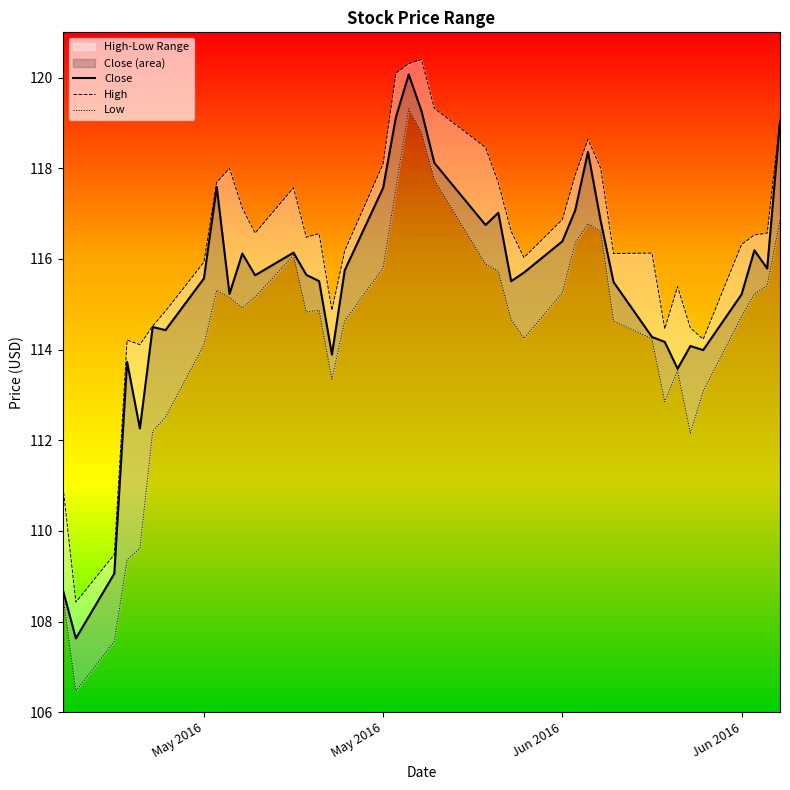

Reading left to right, list all the values displayed in this chart.

Close: 108.7	107.6	109.1	113.7	112.3	114.5	114.4	115.6	117.6	115.2	116.1	115.6	116.1	115.7	115.5	113.9	115.8	117.6	119.1	120.1	119.3	118.1	116.8	117.0	115.5	115.7	116.4	117.1	118.4	116.8	115.5	114.3	114.2	113.6	114.1	114.0	115.2	116.2	115.8	119.0
High: 111.0	108.4	109.5	114.2	114.1	114.5	114.8	115.9	117.7	118.0	117.1	116.6	117.6	116.5	116.6	114.9	116.2	118.1	120.1	120.3	120.4	119.3	118.5	117.7	116.6	116.0	116.9	117.8	118.6	118.0	116.1	116.1	114.5	115.4	114.5	114.2	116.3	116.5	116.6	119.1
Low: 108.6	106.5	107.6	109.4	109.6	112.2	112.5	114.1	115.3	115.2	114.9	115.2	116.1	114.8	114.9	113.3	114.6	115.8	117.6	119.3	118.8	117.8	115.9	115.7	114.7	114.2	115.2	116.3	116.8	116.6	114.6	114.2	112.8	113.5	112.2	113.1	114.7	115.2	115.4	116.9